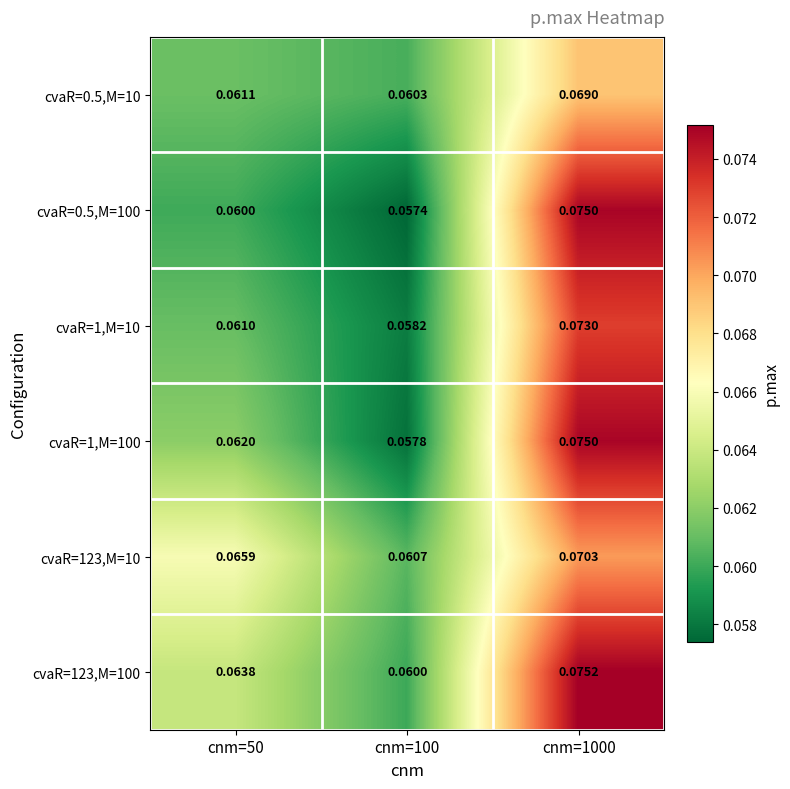

At cnm=50, list the series in order from smallest to largest.

cvaR=0.5,M=100, cvaR=1,M=10, cvaR=0.5,M=10, cvaR=1,M=100, cvaR=123,M=100, cvaR=123,M=10